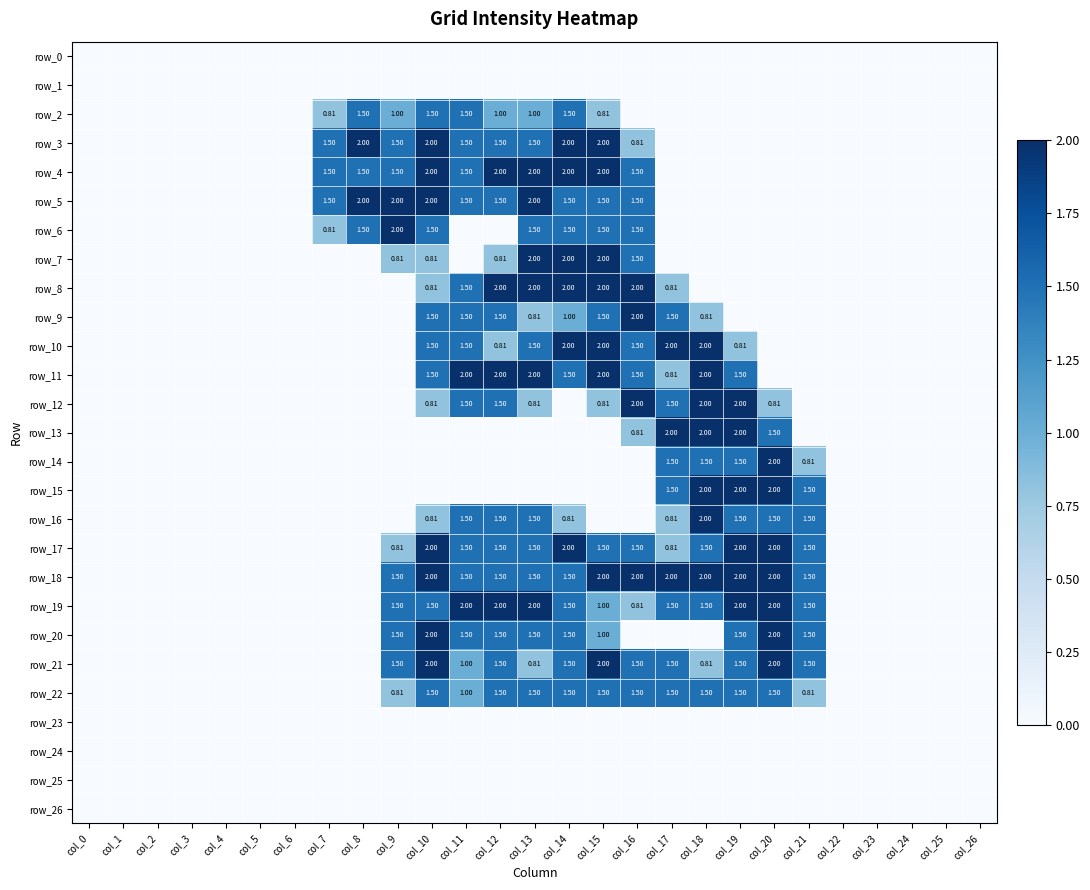

List the labels in order of row_1 value, smallest first.

col_0, col_1, col_2, col_3, col_4, col_5, col_6, col_7, col_8, col_9, col_10, col_11, col_12, col_13, col_14, col_15, col_16, col_17, col_18, col_19, col_20, col_21, col_22, col_23, col_24, col_25, col_26